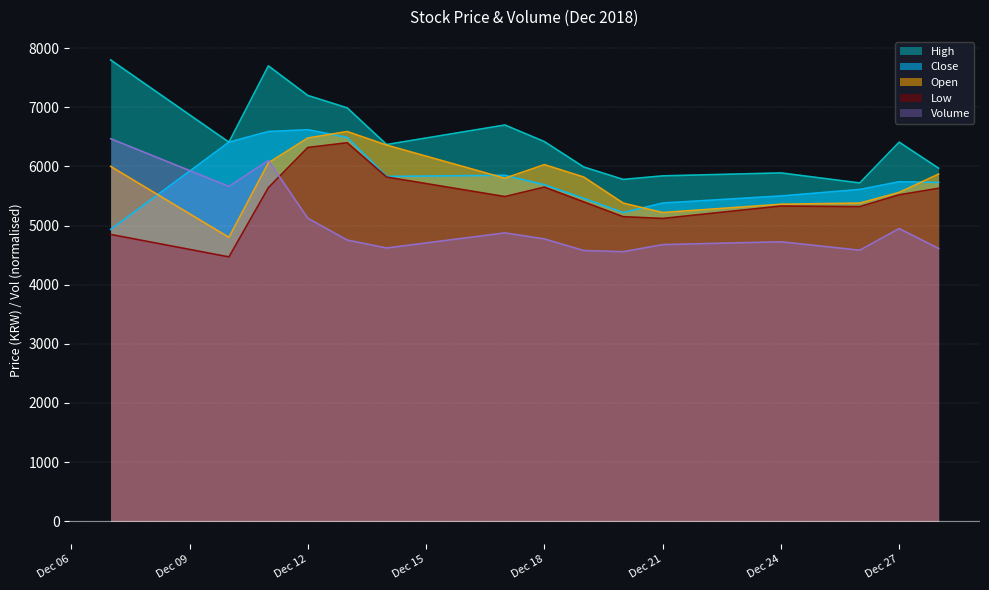

How many lines are shown in the chart?

5